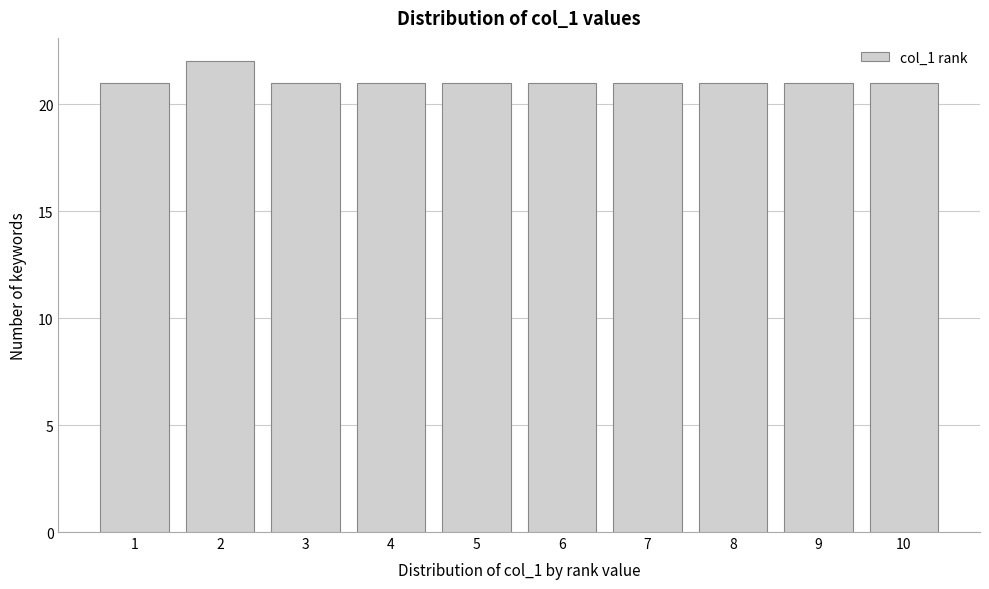

Reading left to right, transcribe all the data shown in this chart.

21	22	21	21	21	21	21	21	21	21